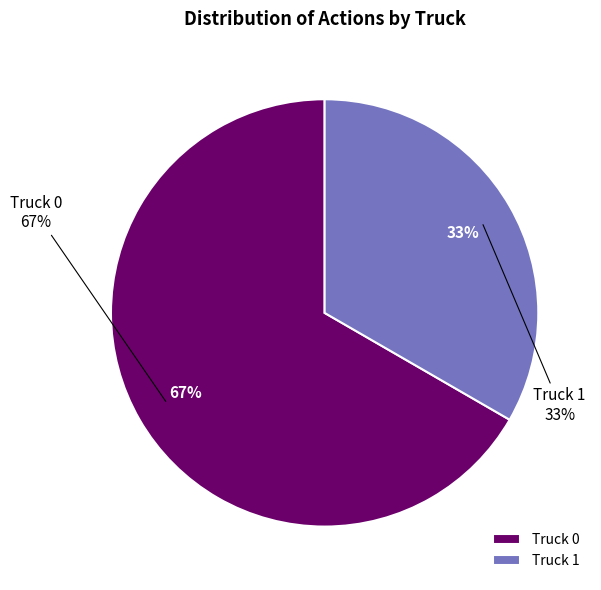

To the nearest percent, what is the average slice percentage?

50%